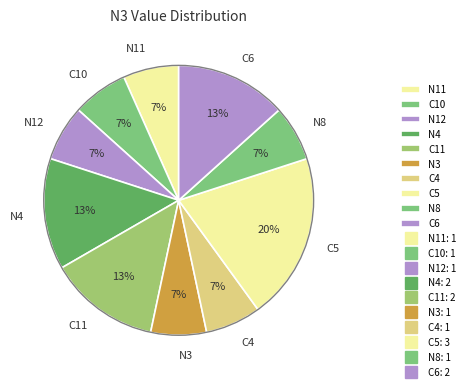

To the nearest percent, what is the average slice percentage?

10%